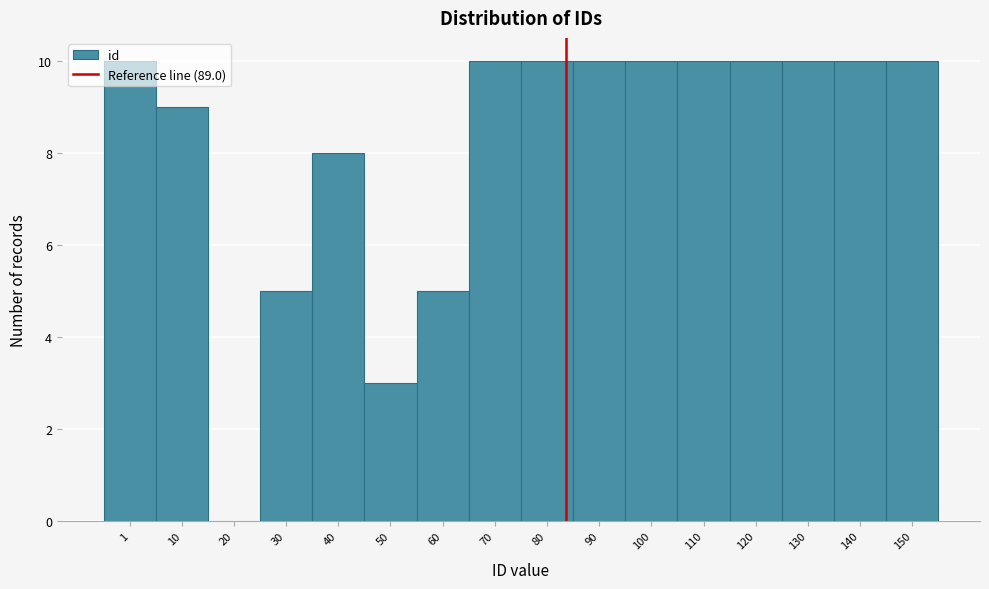

What is the sum of the values at 50 and 60?

8